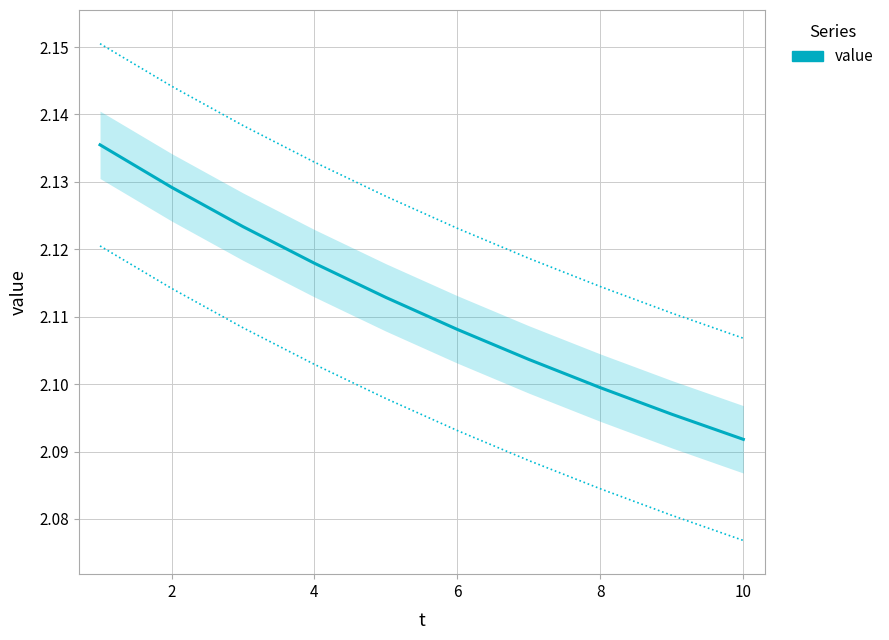

Is it true that the value at 4 is 3.2?

False